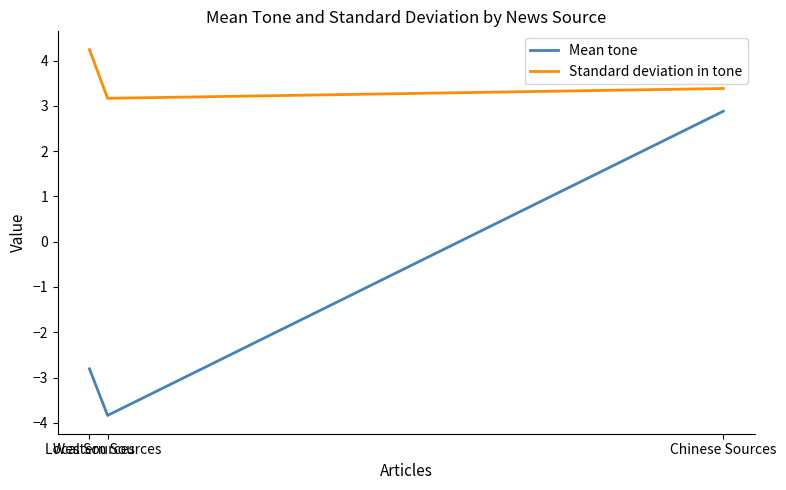

Read the Mean tone value at Western Sources.

-3.8